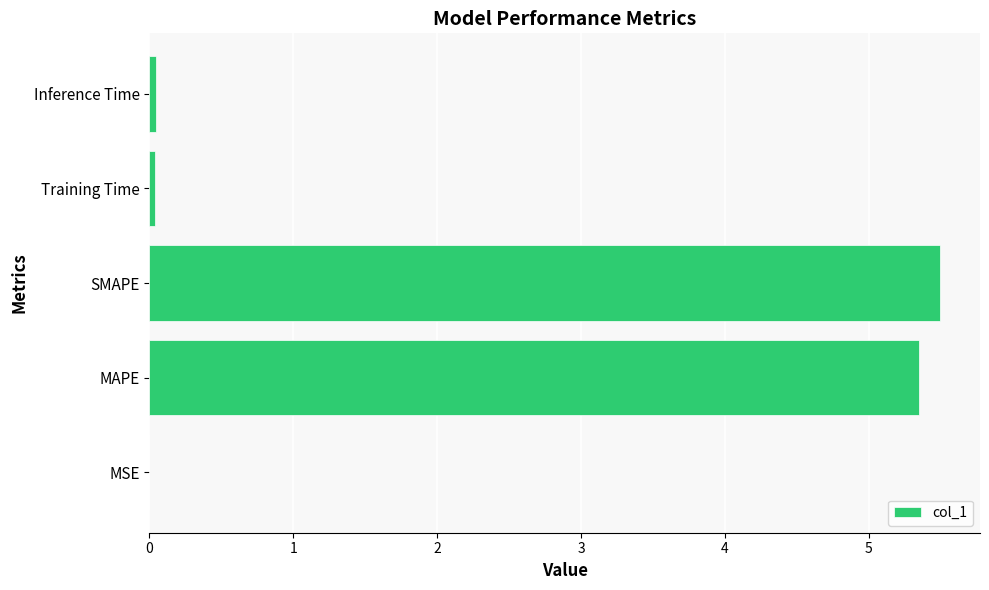

What is the sum of all values?

10.9